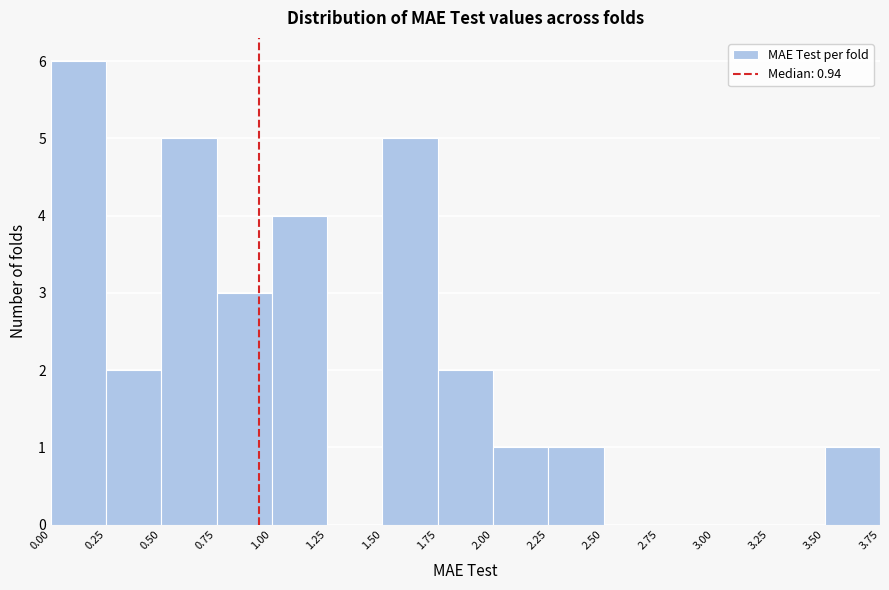

What is the height of the bar covering 0.25 to 0.50 on the x-axis? The values are not printed on the chart, so give them approximately, as read against the axis.

2